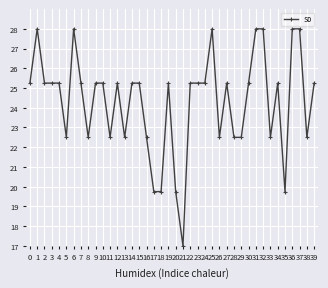

The value at 15 is 25.2. True or false?

True